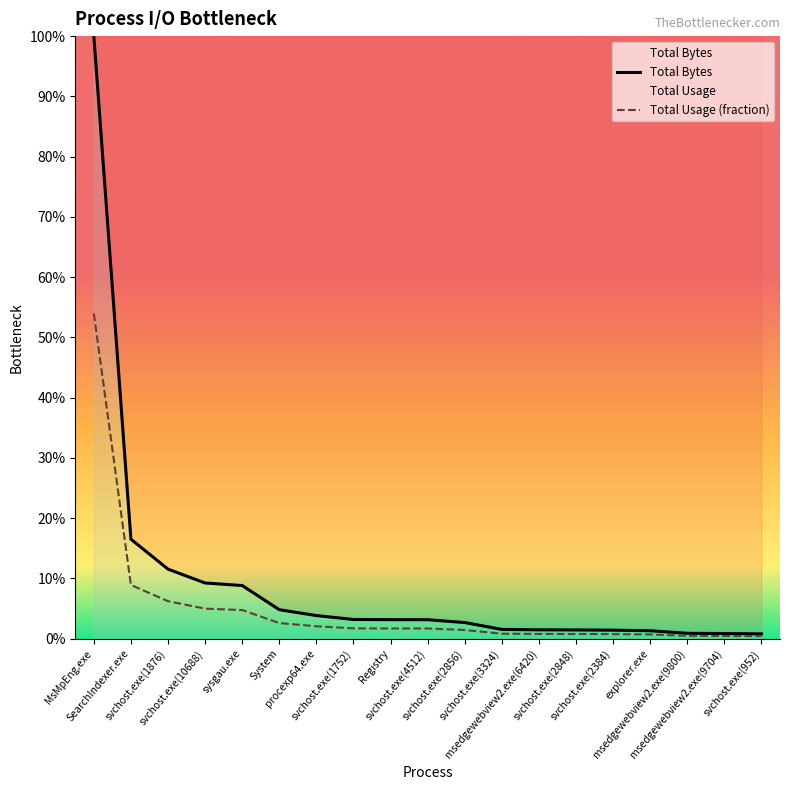

At which category is the sum across all series the highest?

MsMpEng.exe